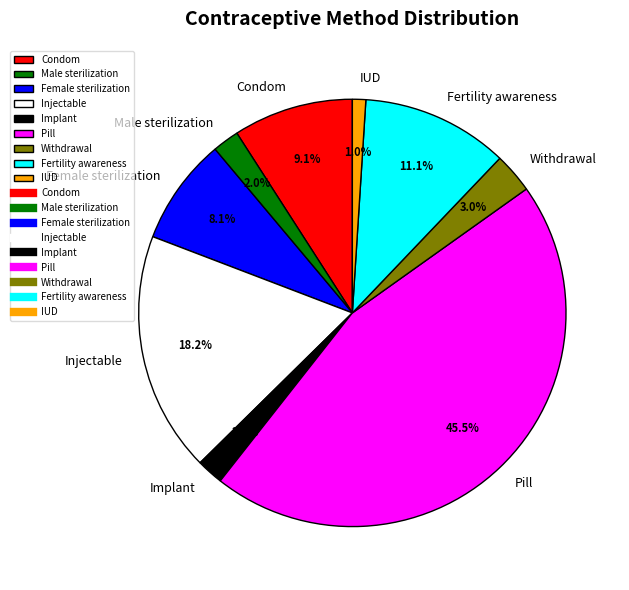

How much of the chart is everything except Pill?

54.5%